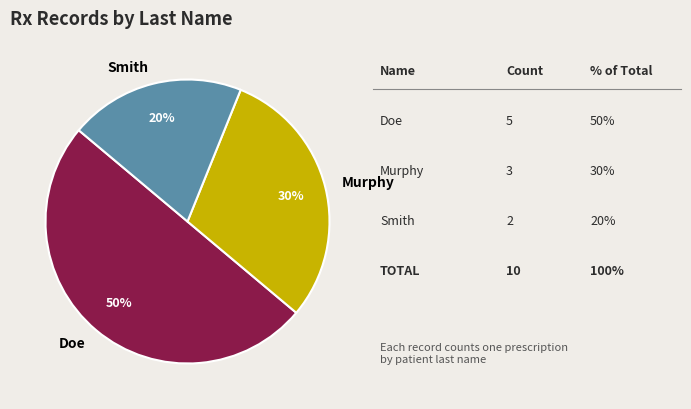

Is Smith the majority of the pie?

No